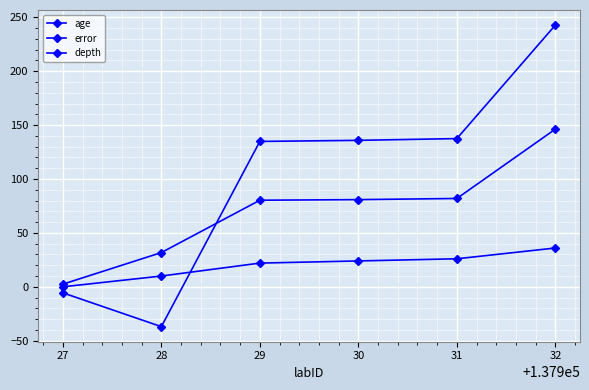

How many lines are shown in the chart?

3